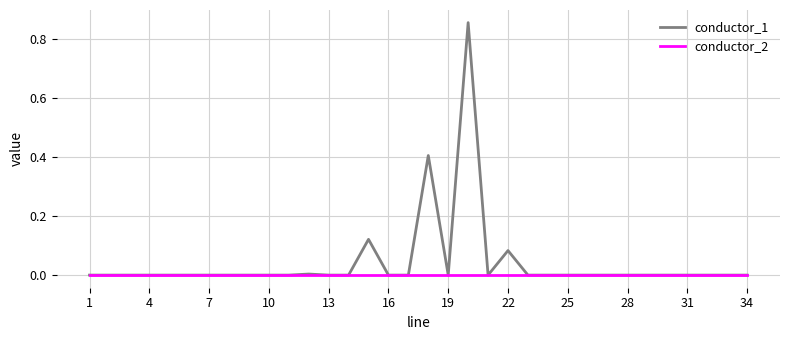

List the series in order of their overall mean, highest first.

conductor_1, conductor_2